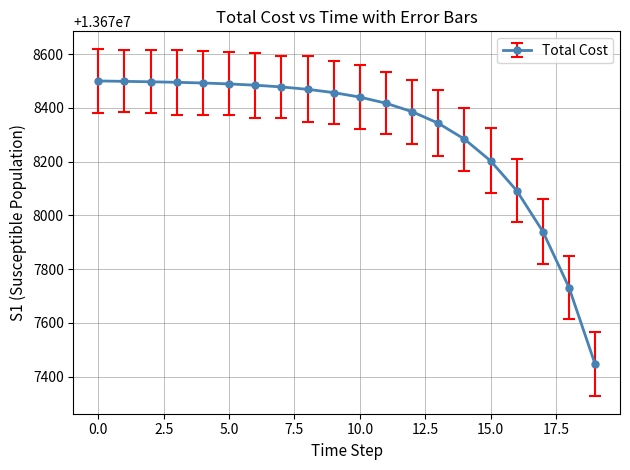

What is the minimum value shown in the chart?

13677445.3